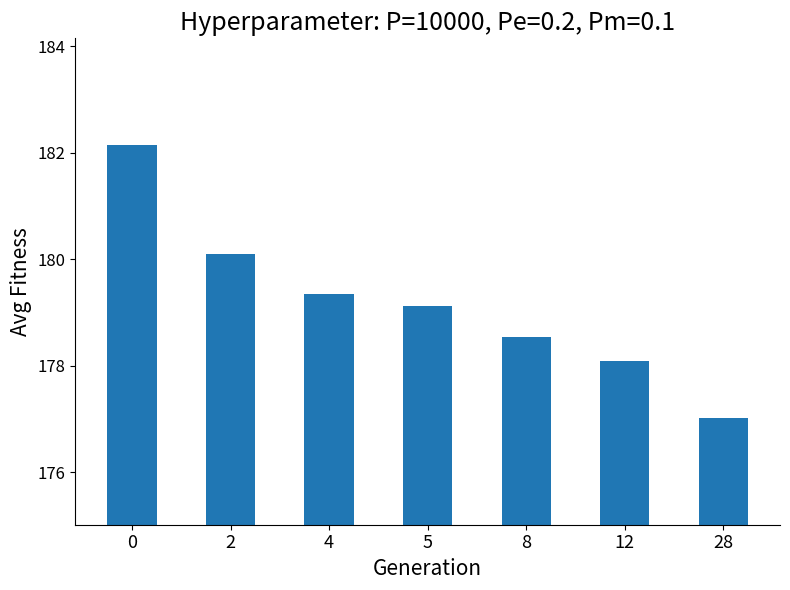

Are the bars grouped side by side (vs. stacked)?

No